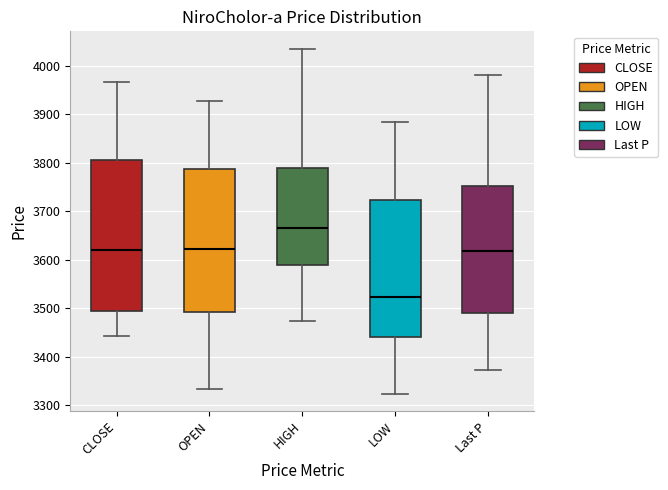

Where does the lower whisker of the box for OPEN end on the y-axis? The values are not printed on the chart, so give them approximately, as read against the axis.

3330